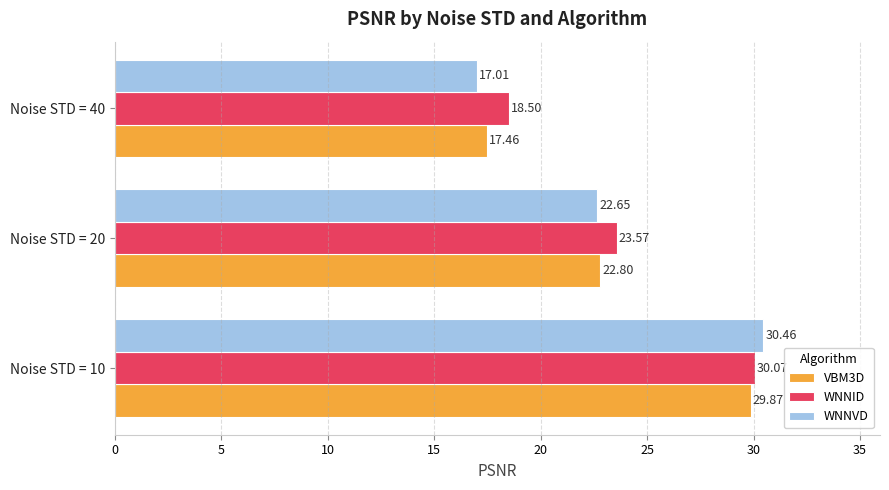

List the labels in order of WNNVD value, largest first.

Noise STD = 10, Noise STD = 20, Noise STD = 40